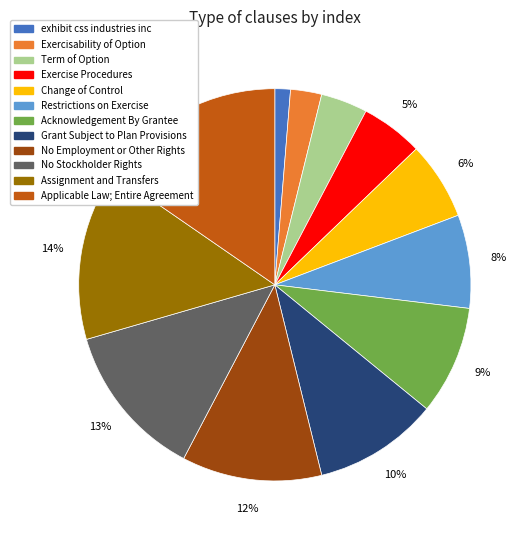

Combined, do Change of Control and Exercise Procedures account for over 50%?

No